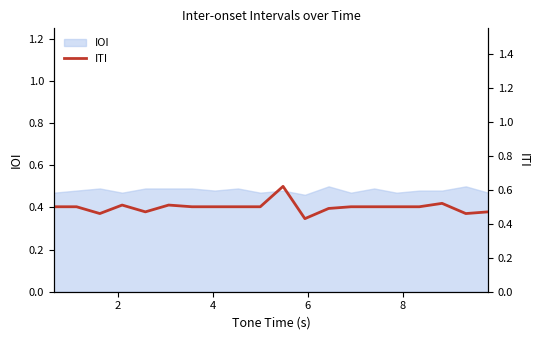

What is the value of the 5th point from the left?

0.5